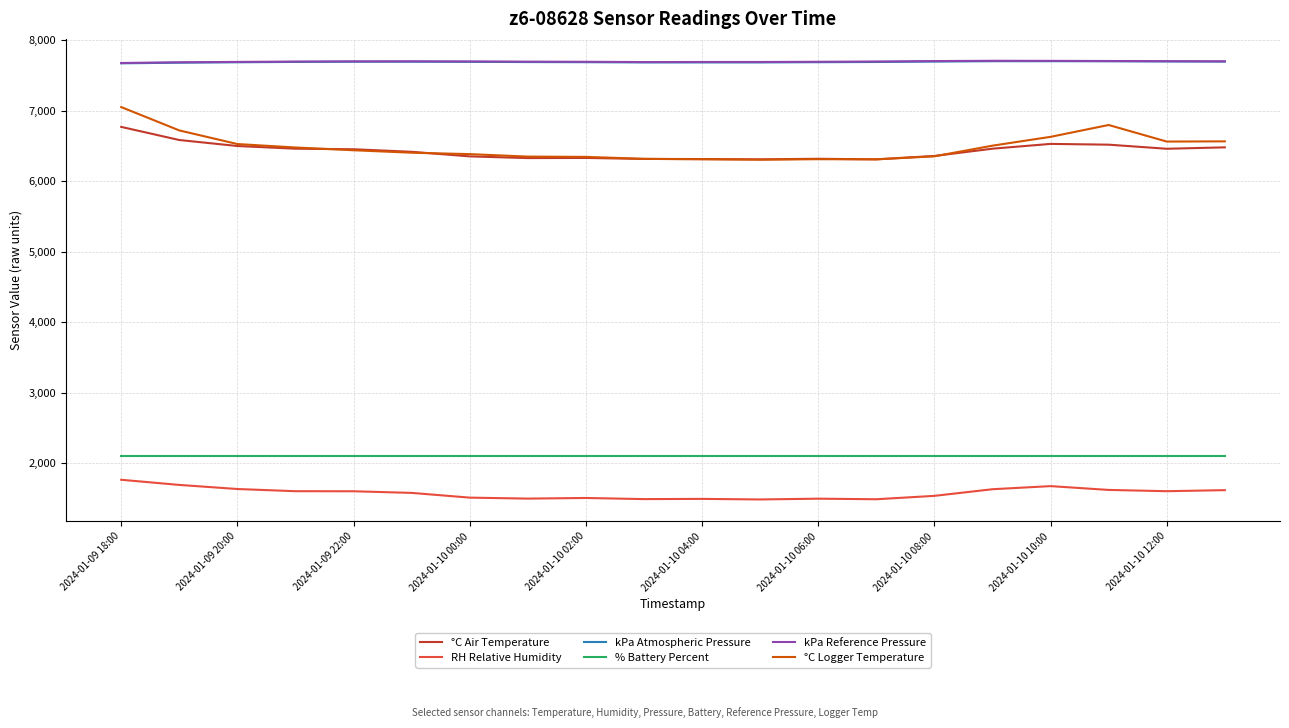

Which series has the largest range (max minus min)?

°C Logger Temperature